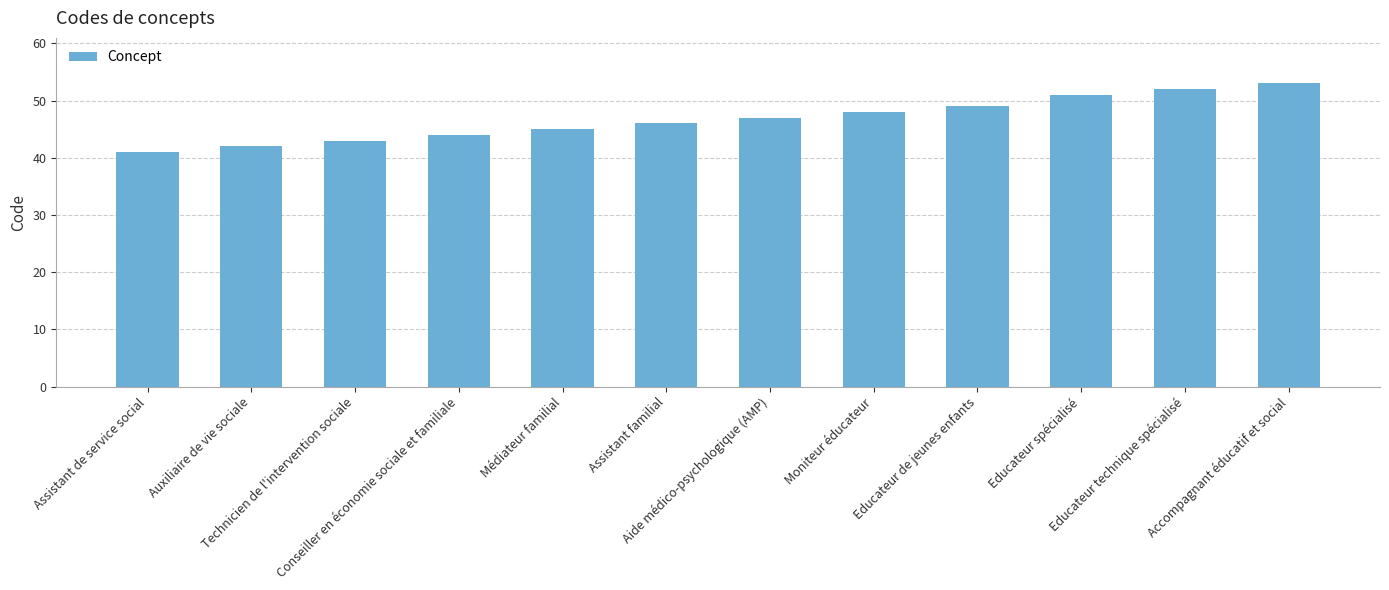

What is the minimum value shown in the chart?

41